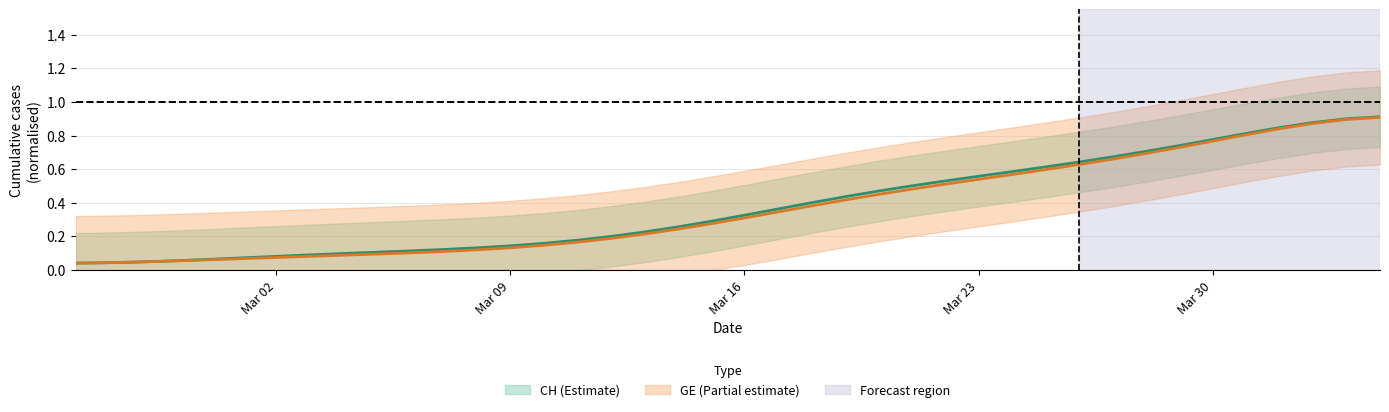

What is the difference between the maximum and second lowest values in the GE series?

0.9